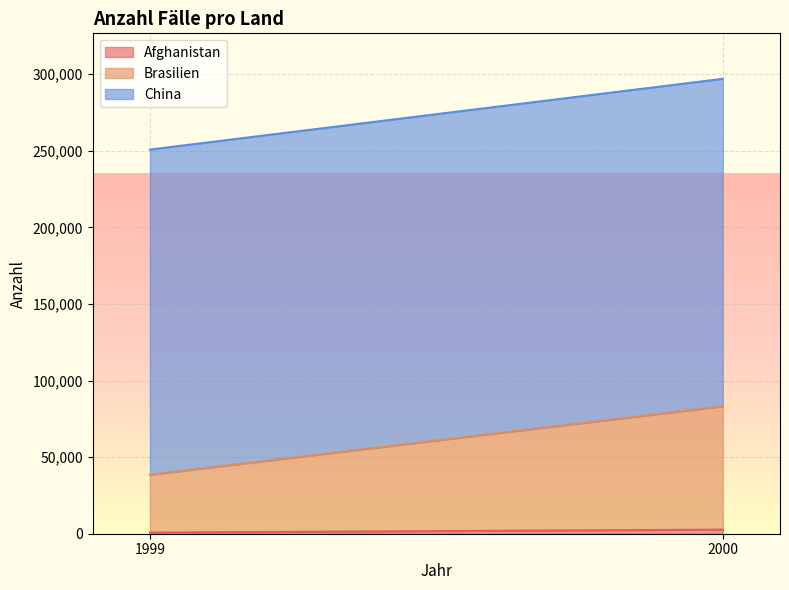

At which category is the sum across all series the highest?

2000